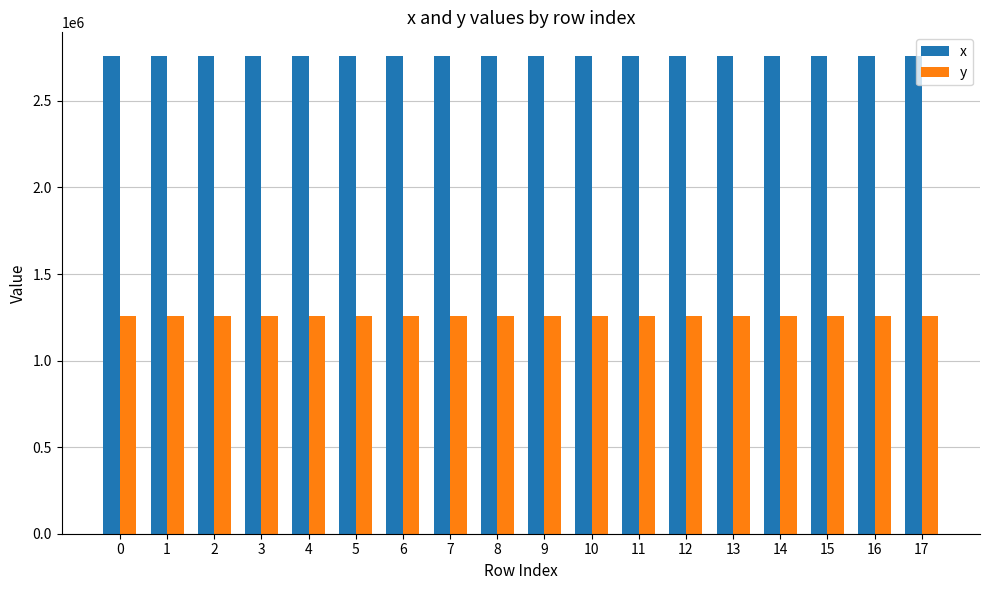

What is the approximate value of y at 0?

1256930.7